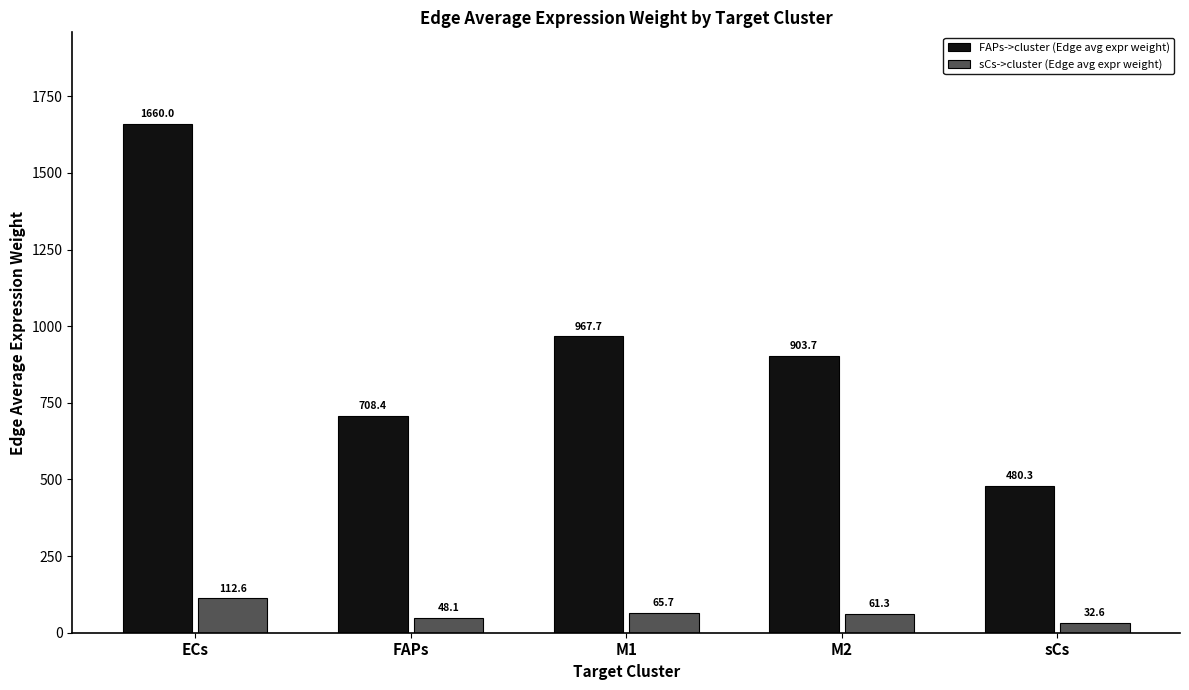

Rank the series at M2 from highest to lowest value.

FAPs->cluster (Edge avg expr weight), sCs->cluster (Edge avg expr weight)